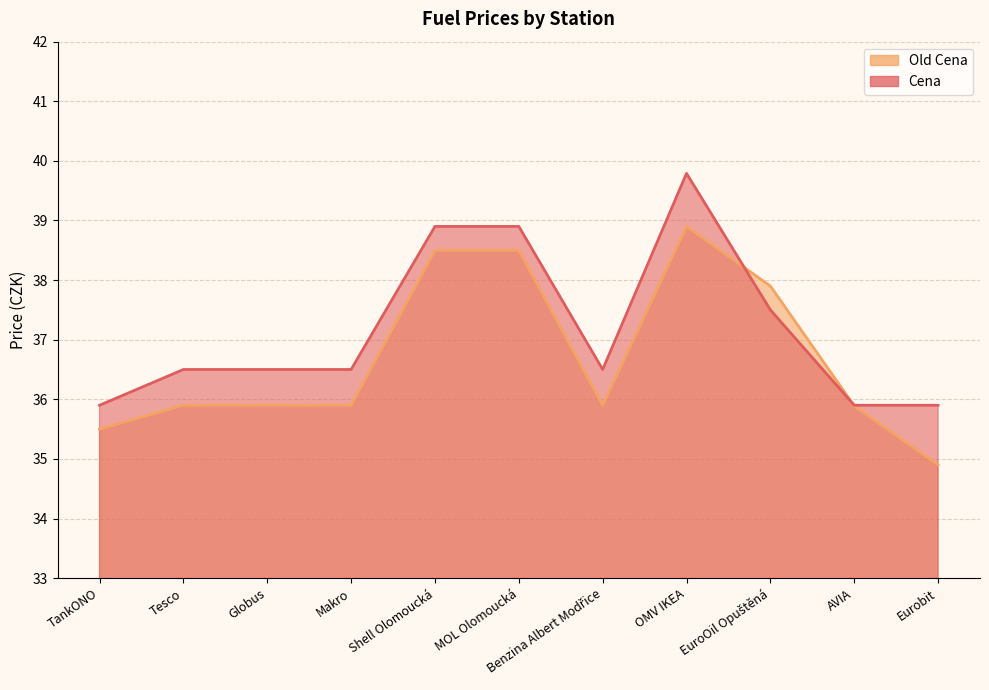

Between Globus and MOL Olomoucká, which is larger?

MOL Olomoucká